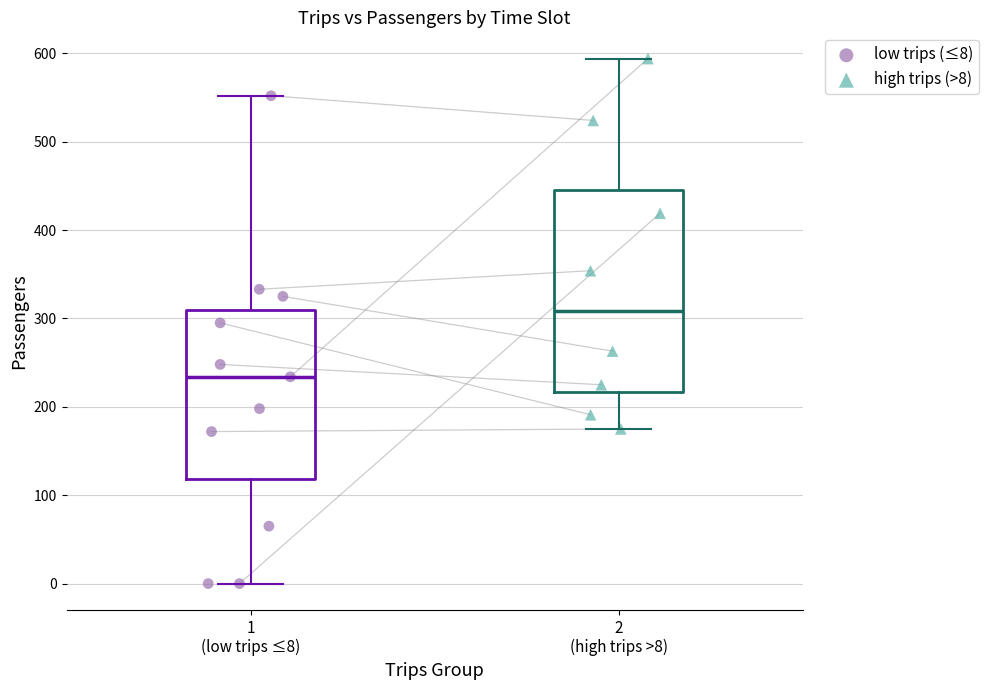

Which series reaches the maximum Y coordinate?

high trips (>8)